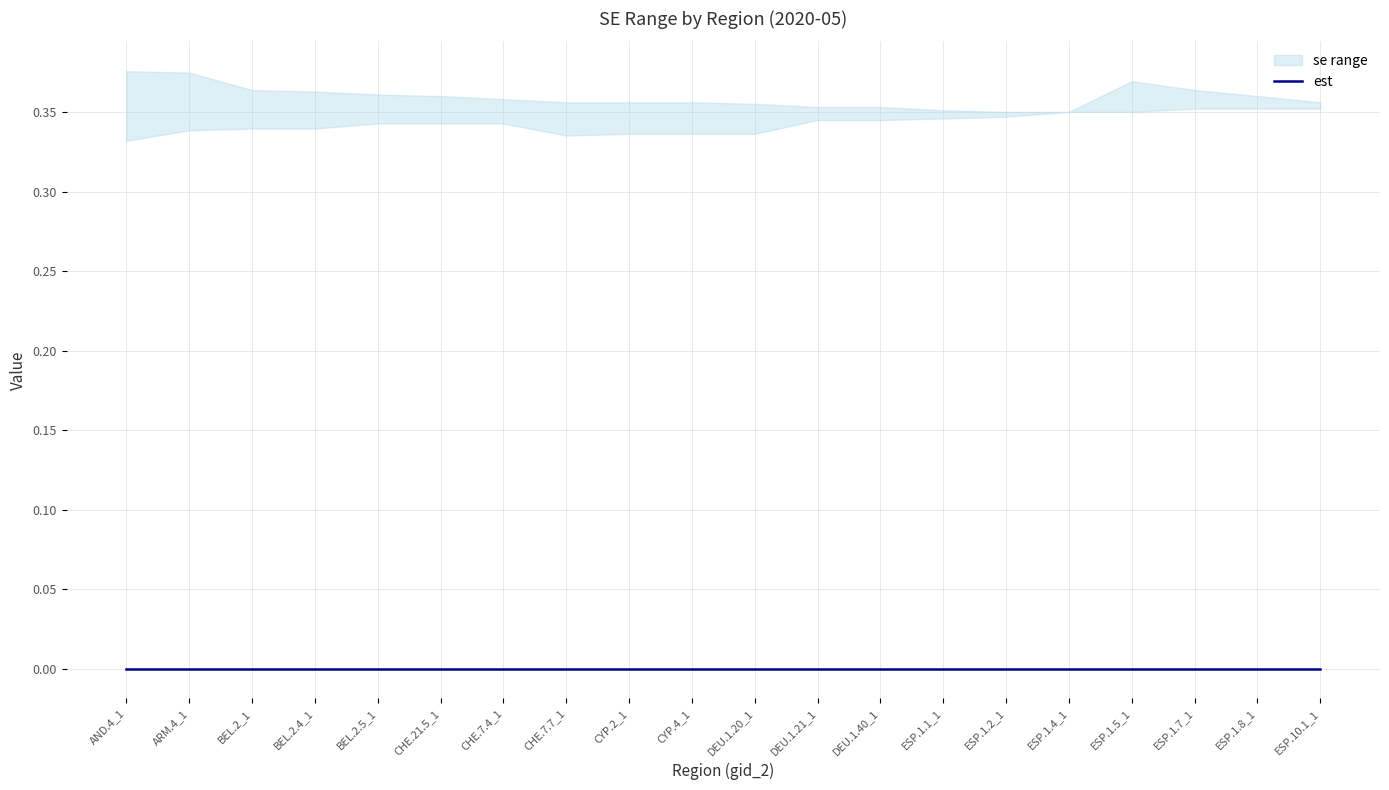

What is the maximum value for se_lower?

0.4